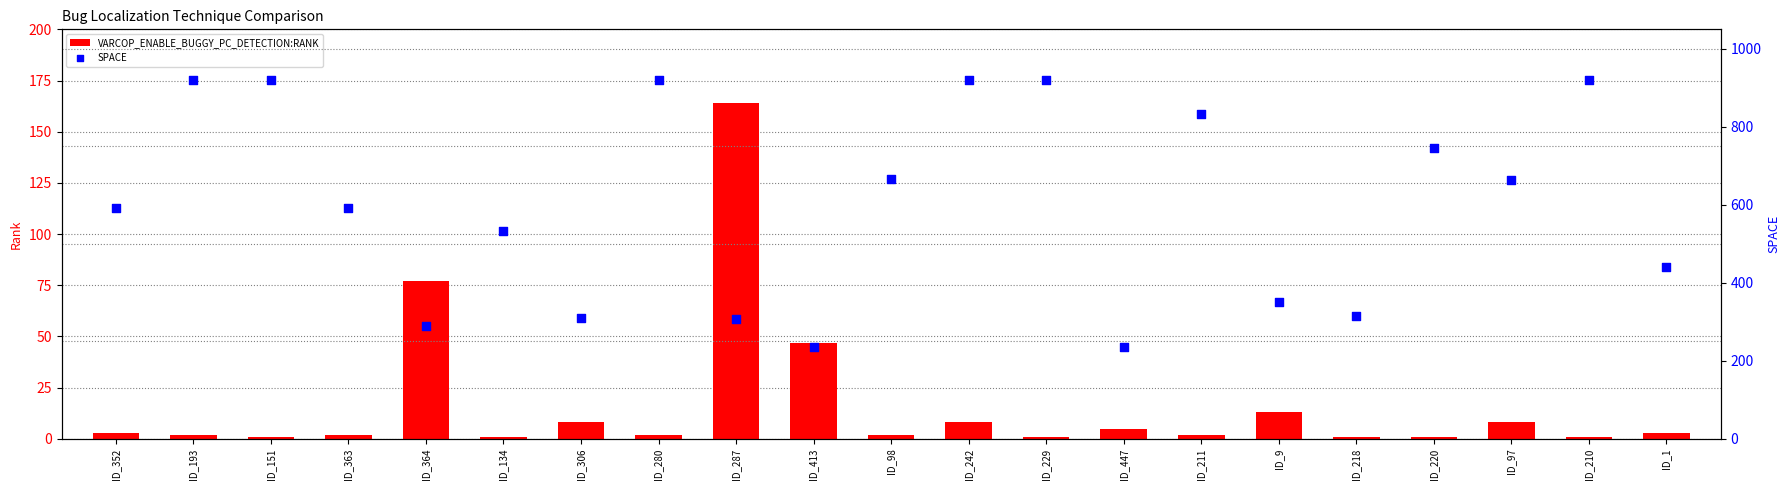

Which series reaches the minimum Y coordinate?

VARCOP_ENABLE_BUGGY_PC_DETECTION:RANK